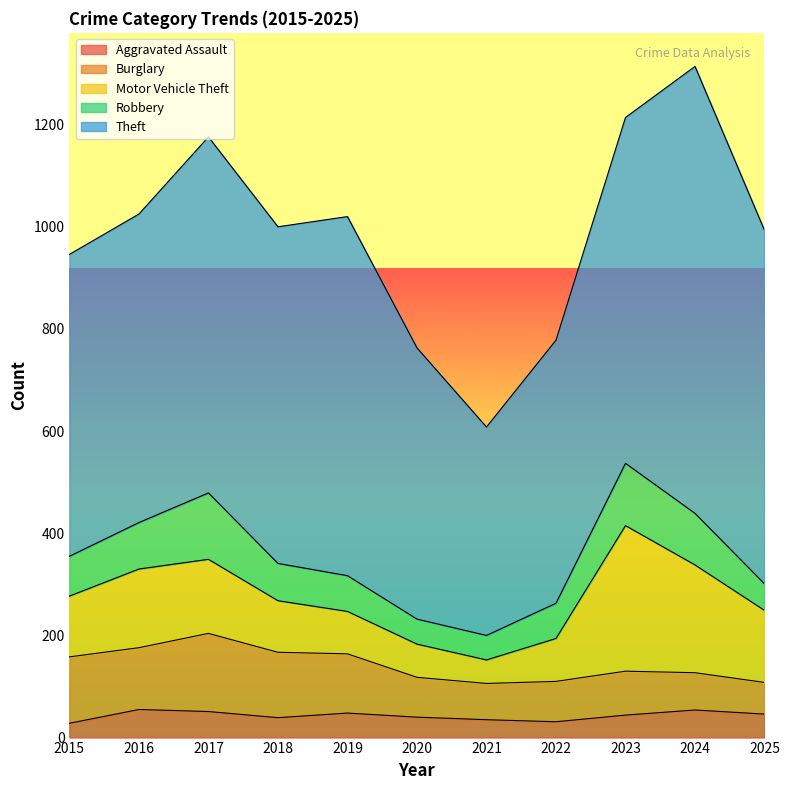

Reading left to right, what are all the values shown in this chart?

Aggravated Assault: 28	55	51	39	48	40	35	31	44	54	46
Burglary: 130	121	153	128	116	78	71	79	86	73	62
Motor Vehicle Theft: 119	154	145	101	83	65	46	84	285	211	141
Robbery: 78	91	130	73	70	49	48	69	122	101	52
Theft: 591	604	697	659	703	531	408	515	677	875	692